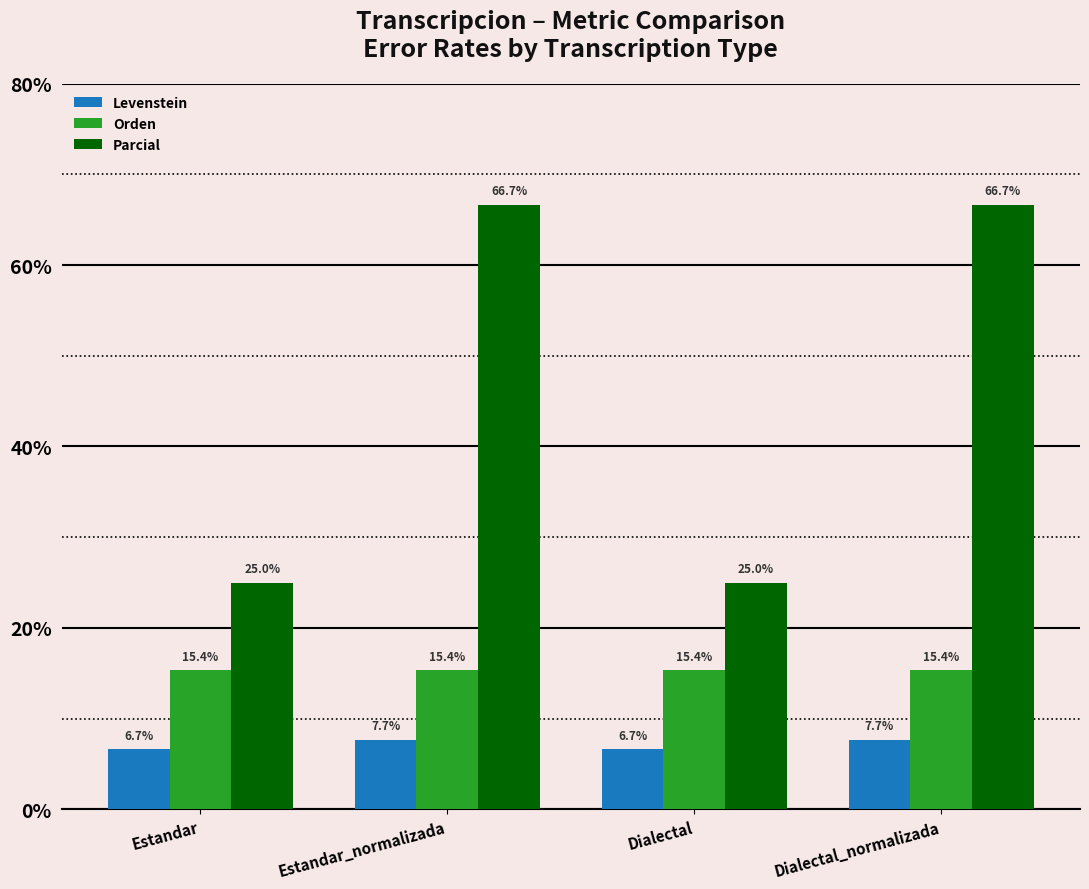

Reading right to left, what are all the values shown in this chart?

Levenstein: Dialectal_normalizada=7.7	Dialectal=6.7	Estandar_normalizada=7.7	Estandar=6.7
Orden: Dialectal_normalizada=15.4	Dialectal=15.4	Estandar_normalizada=15.4	Estandar=15.4
Parcial: Dialectal_normalizada=66.7	Dialectal=25.0	Estandar_normalizada=66.7	Estandar=25.0